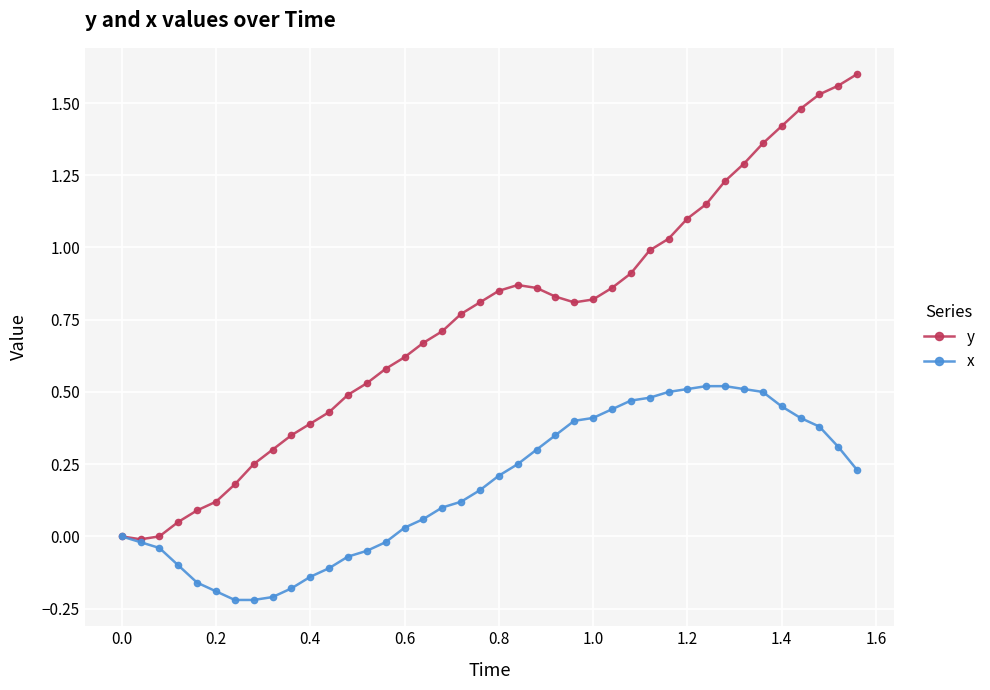

Which series has the widest spread of values?

y